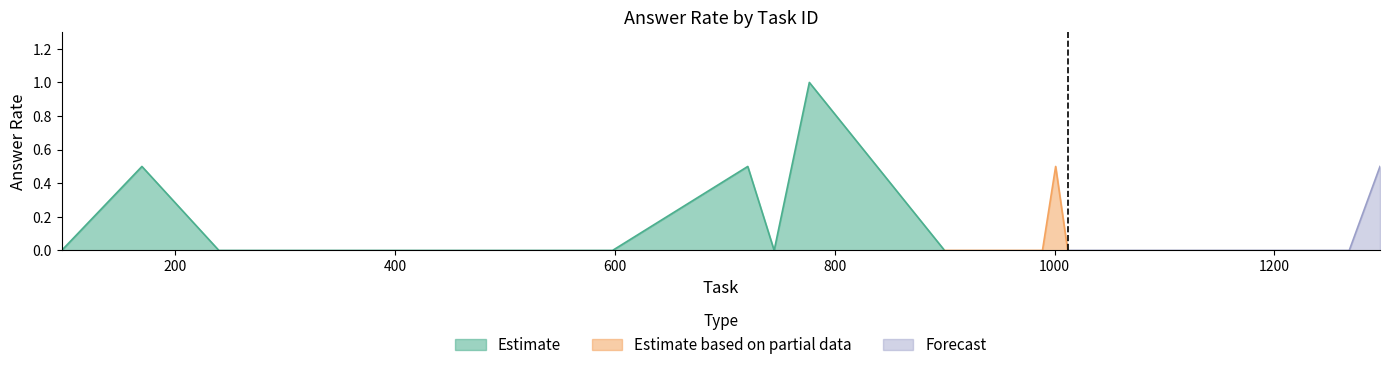

Between 13 and 15, which is larger?

15